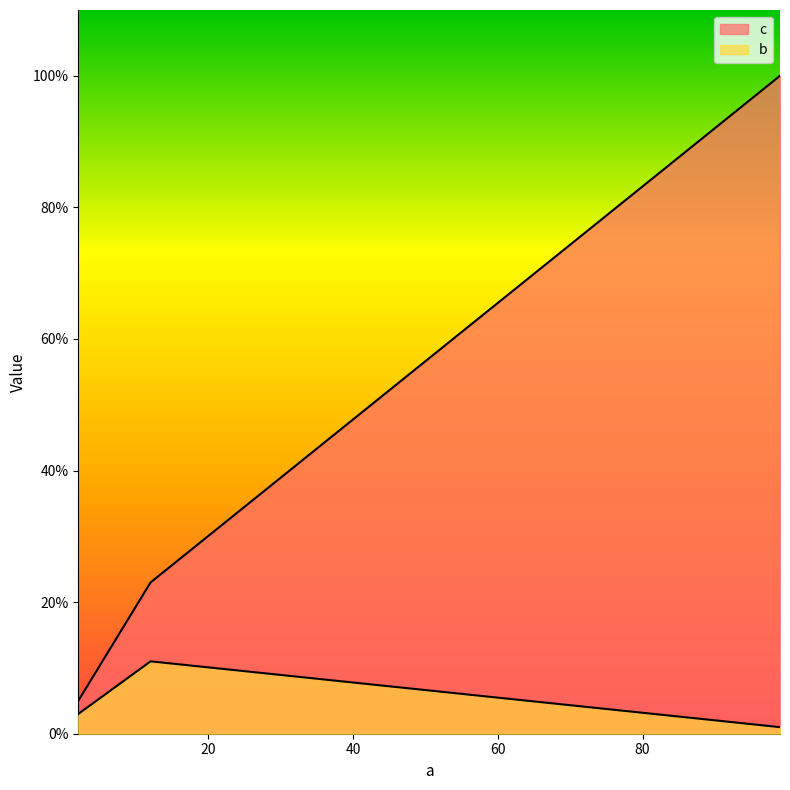

How many lines are shown in the chart?

2